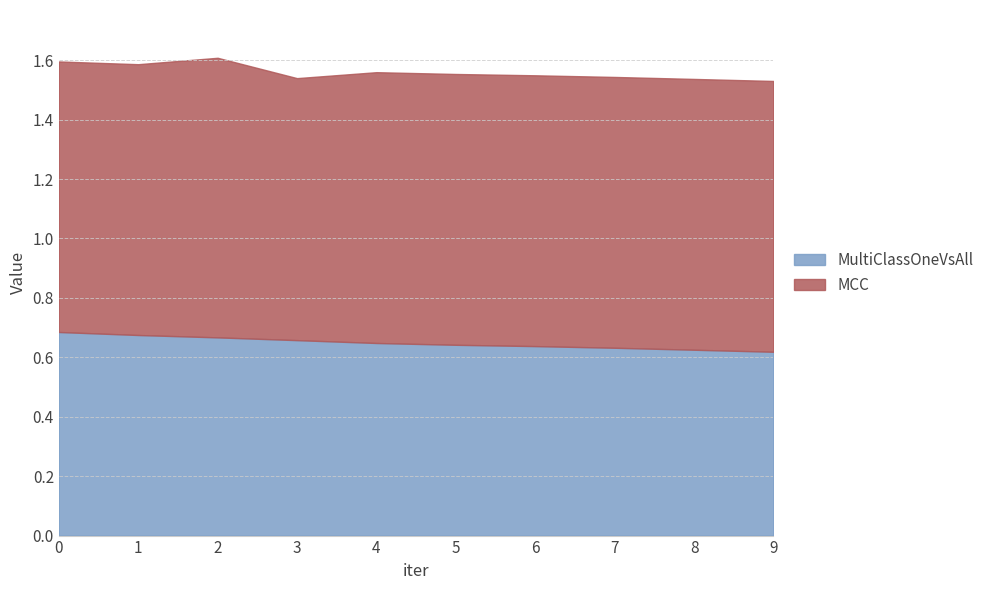

How many lines are shown in the chart?

2